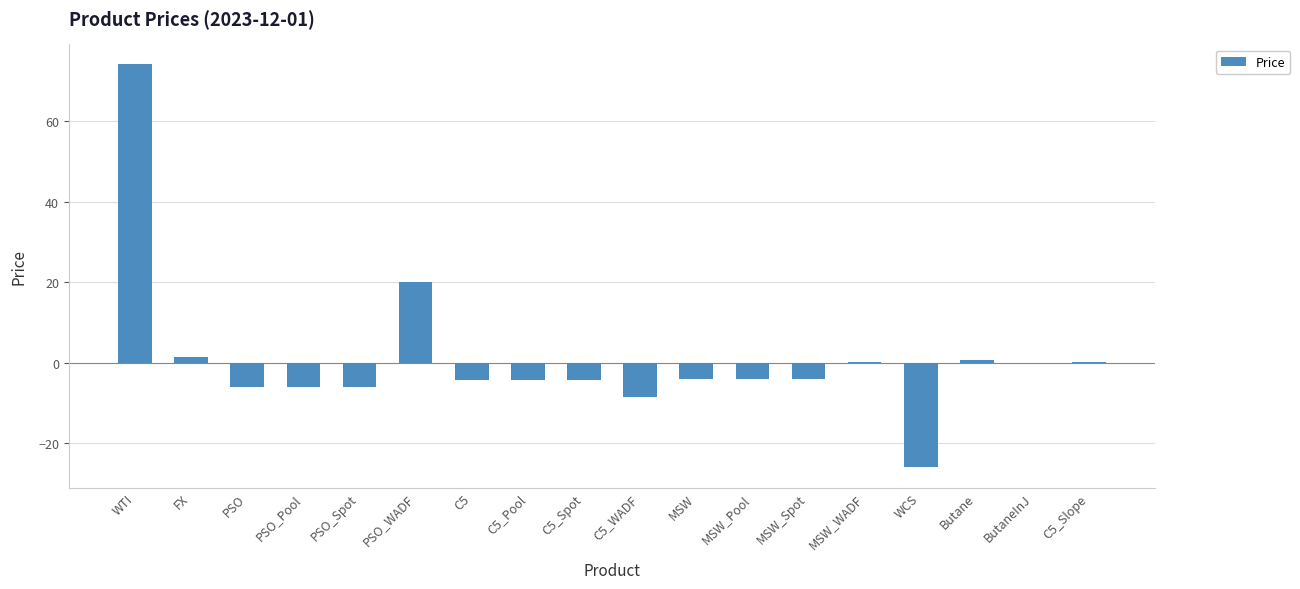

Where is the data nearest to the value 24?

PSO_WADF